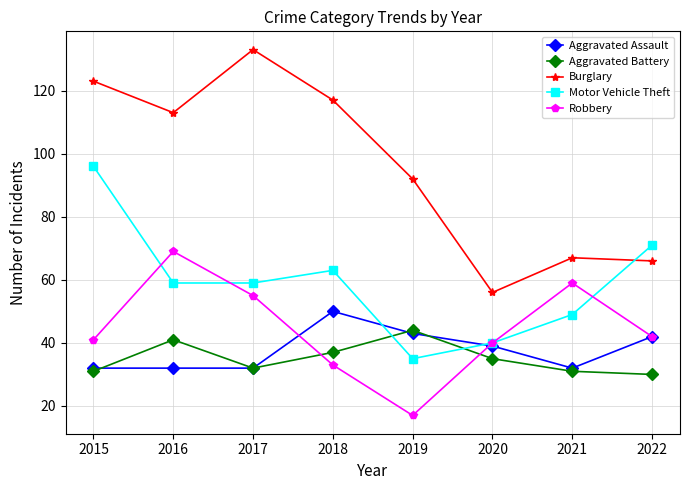

Reading left to right, transcribe all the data shown in this chart.

Aggravated Assault: 2015=32	2016=32	2017=32	2018=50	2019=43	2020=39	2021=32	2022=42
Aggravated Battery: 2015=31	2016=41	2017=32	2018=37	2019=44	2020=35	2021=31	2022=30
Burglary: 2015=123	2016=113	2017=133	2018=117	2019=92	2020=56	2021=67	2022=66
Motor Vehicle Theft: 2015=96	2016=59	2017=59	2018=63	2019=35	2020=40	2021=49	2022=71
Robbery: 2015=41	2016=69	2017=55	2018=33	2019=17	2020=40	2021=59	2022=42